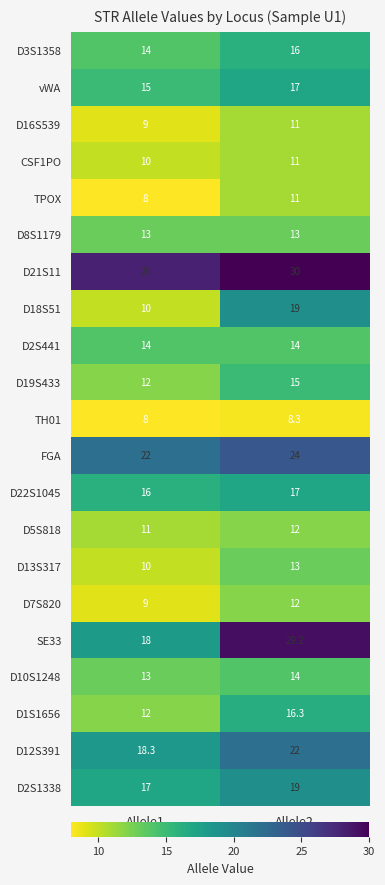

What is the sum of the FGA values at Allele1 and Allele2?

46.0